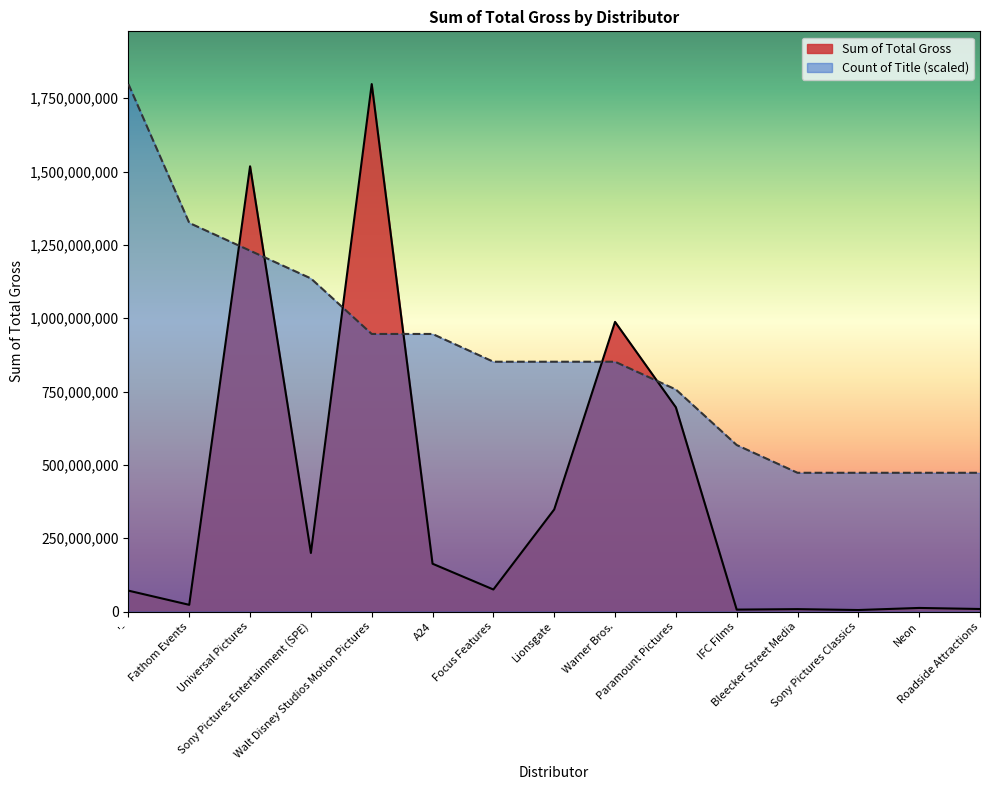

List the series in order of their overall mean, highest first.

Count of Title (scaled), Sum of Total Gross